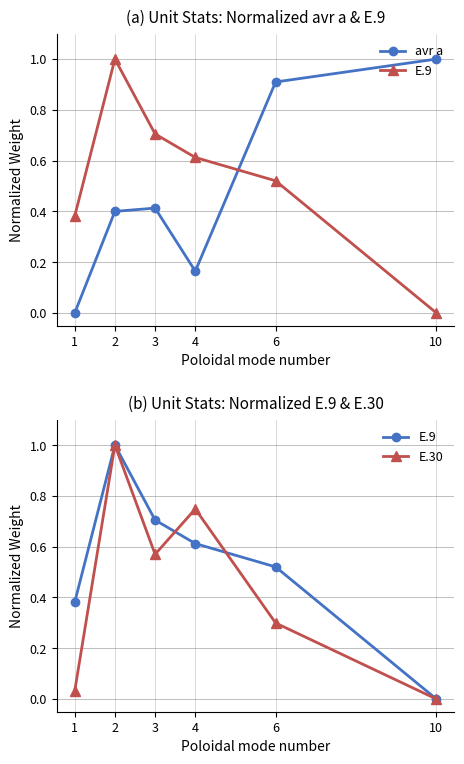

Reading left to right, transcribe all the data shown in this chart.

avr a: 1=0.0	2=0.4	3=0.4	4=0.2	6=0.9	10=1.0
E.9: 1=0.4	2=1.0	3=0.7	4=0.6	6=0.5	10=0.0
E.30: 1=0.0	2=1.0	3=0.6	4=0.7	6=0.3	10=0.0